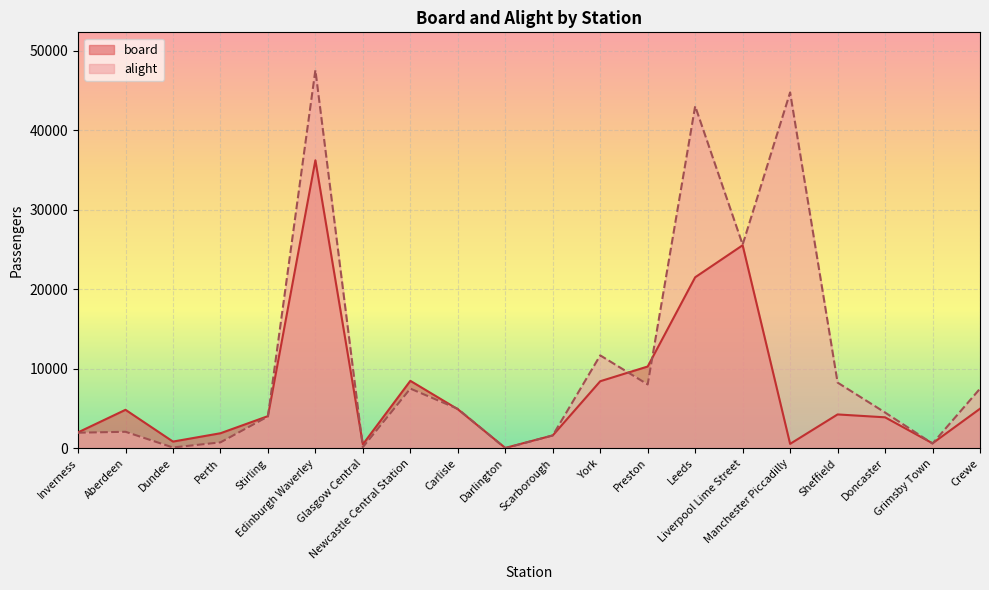

What is the difference between the alight values at Grimsby Town and Leeds?

42423.9